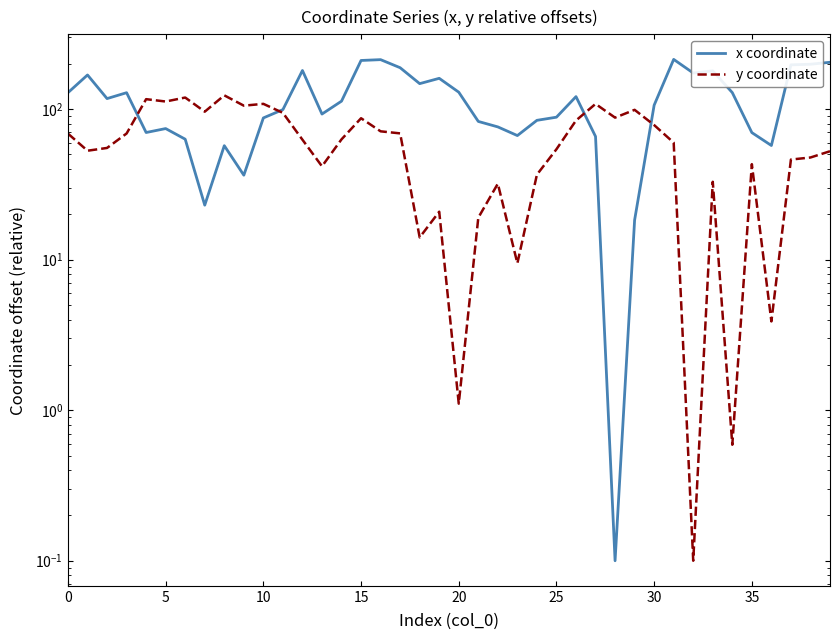

What is the value of the x coordinate point at the 25th from the left?

84.3